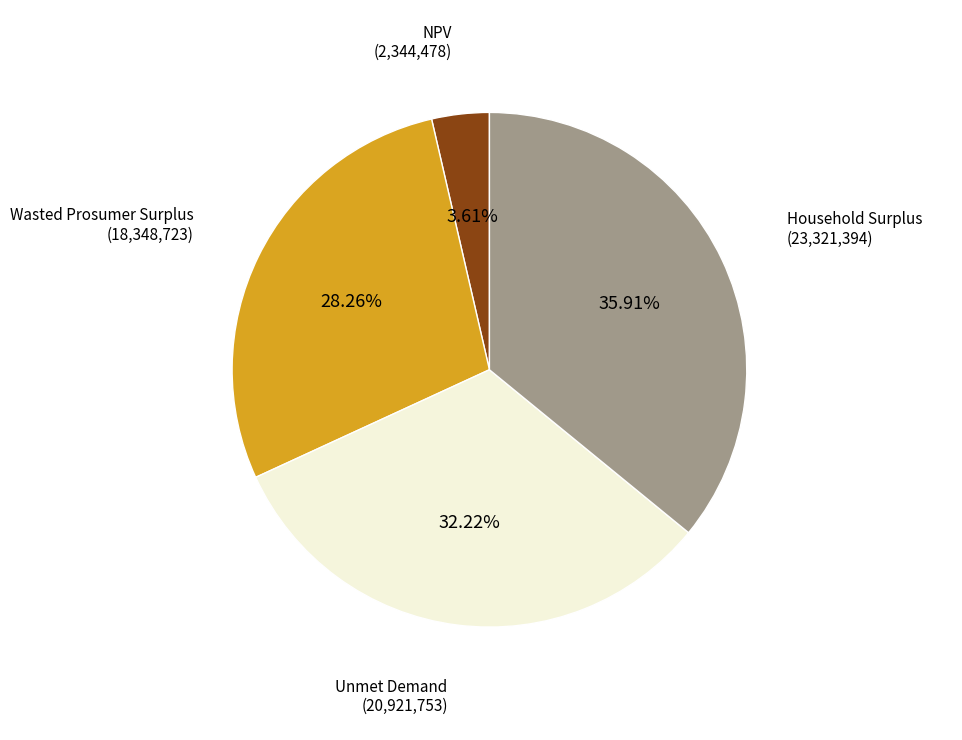

Do Unmet Demand and NPV together represent more than half of the pie?

No